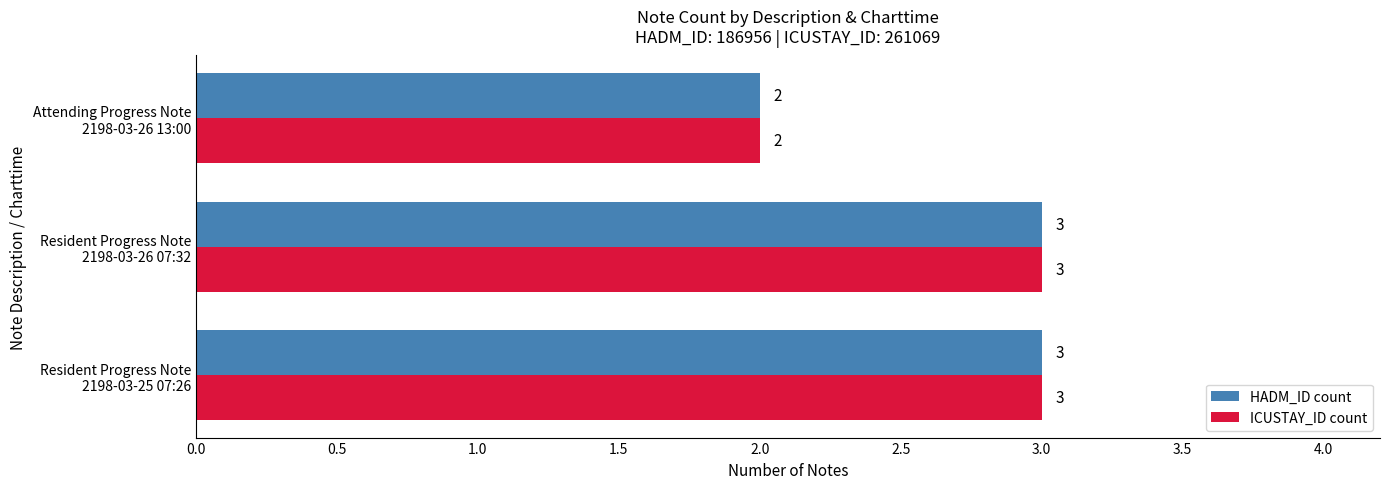

What is the highest value of the ICUSTAY_ID count series?

3